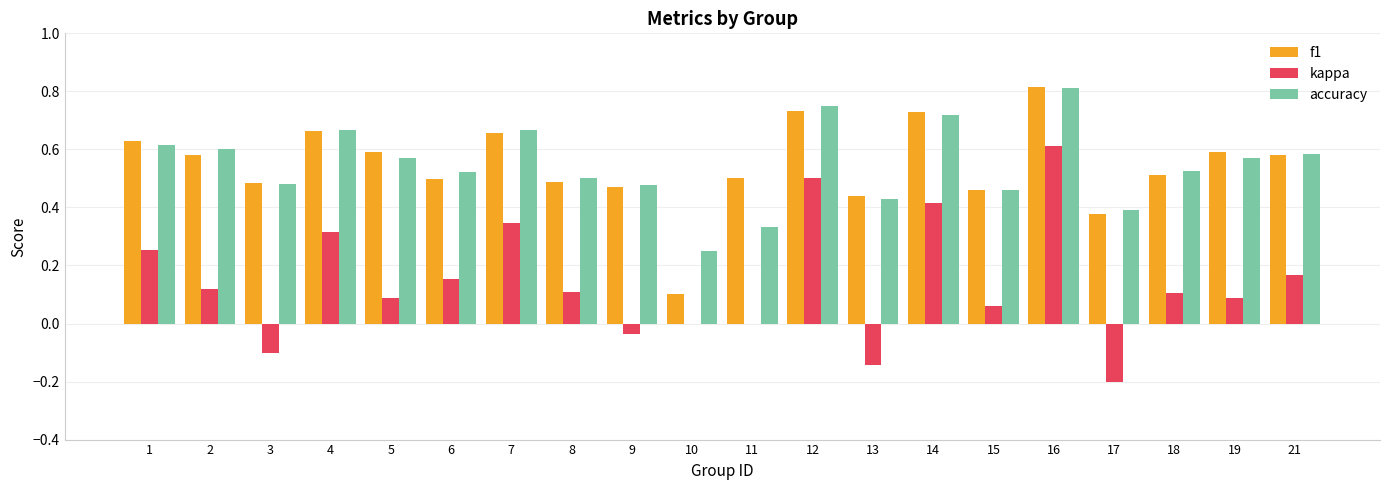

Is the value of f1 at 5 greater than the value of kappa at 10?

Yes